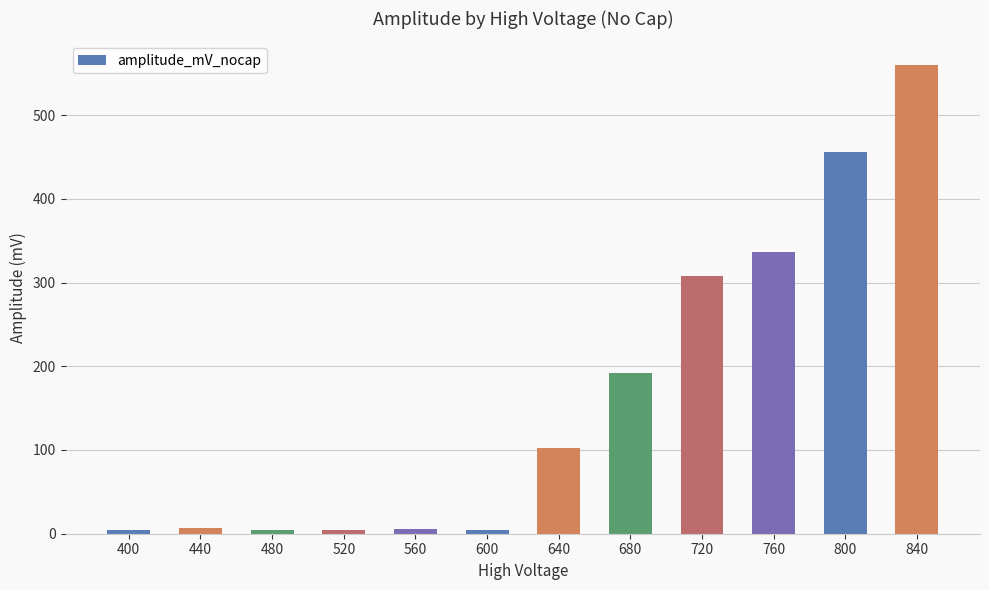

Count the number of data series in this chart.

1